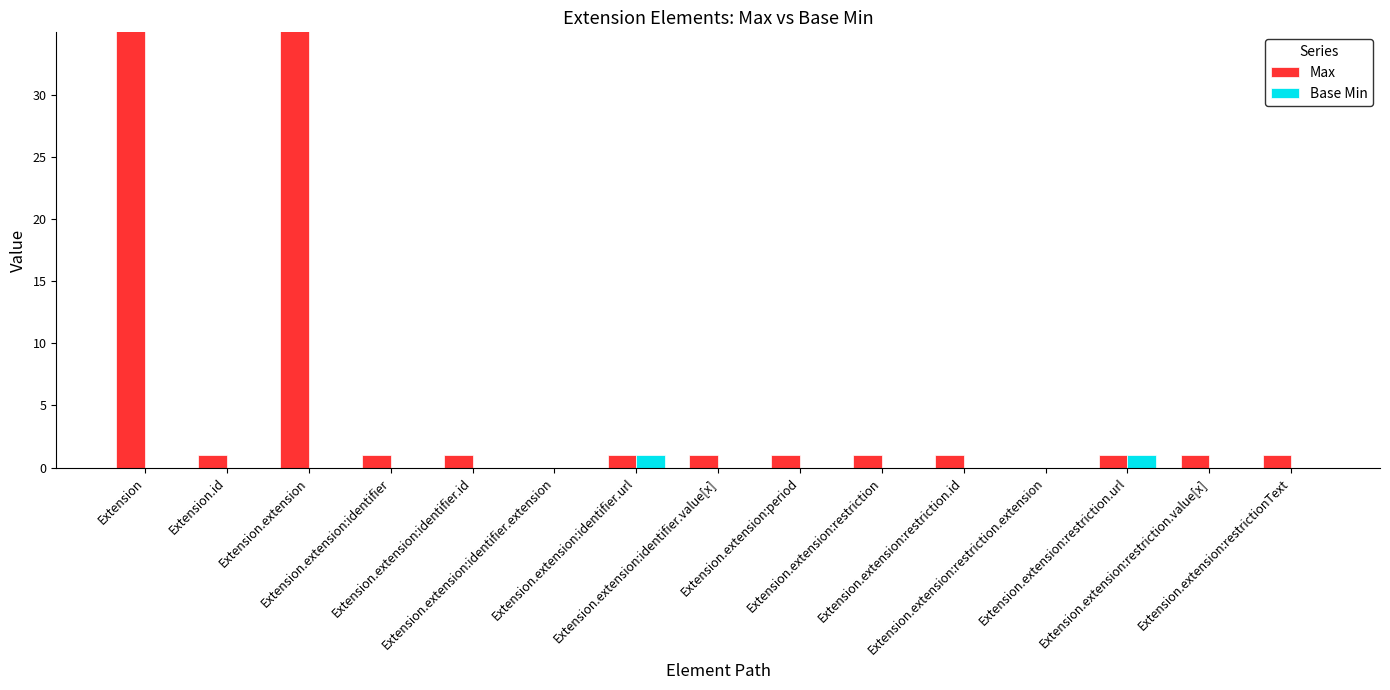

What is the sum of all Base Min values?

2